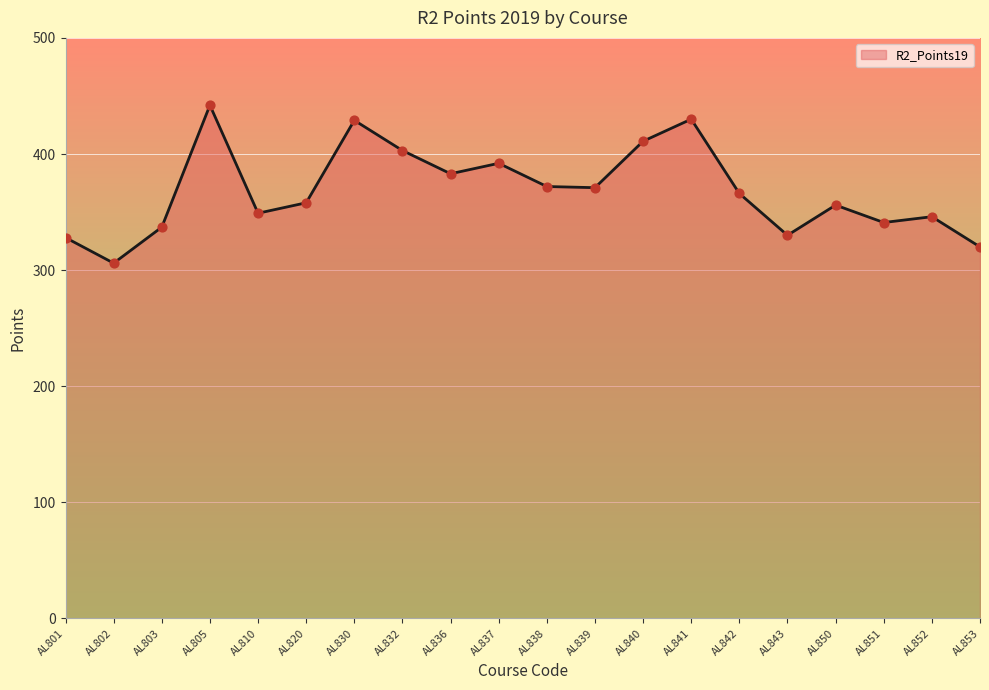

Approximately how many times larger is the value at AL810 compared to AL841?

0.8